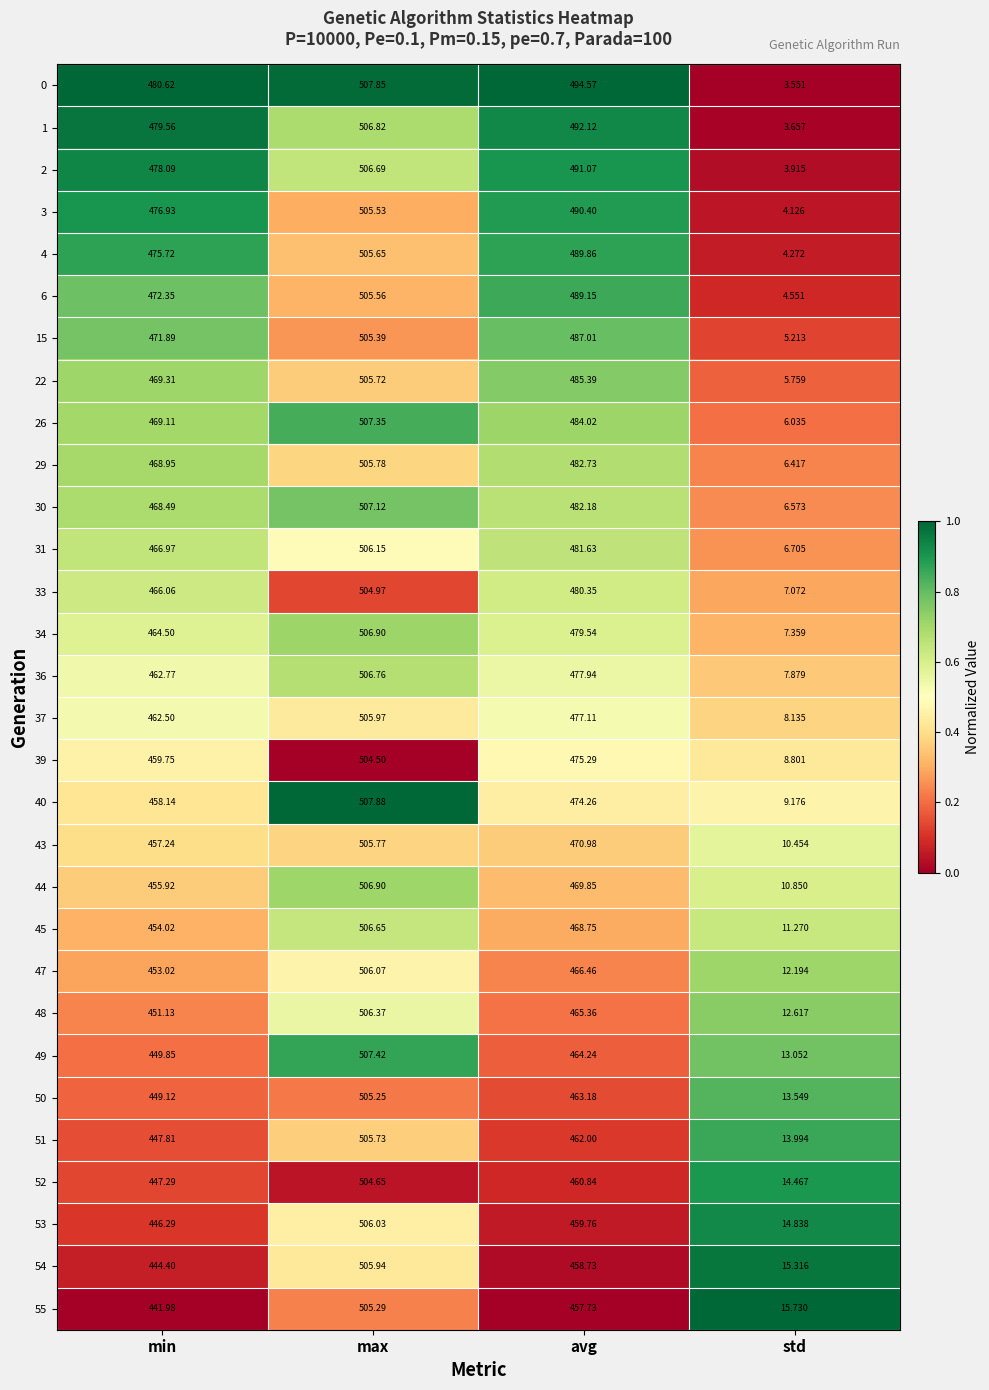

At which label does 4 reach its peak?

max